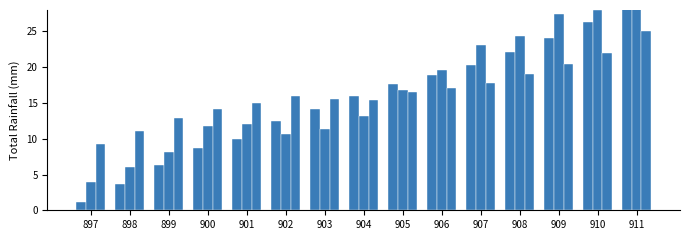

Is the value of col_23 at 911 greater than the value of col_27 at 906?

Yes